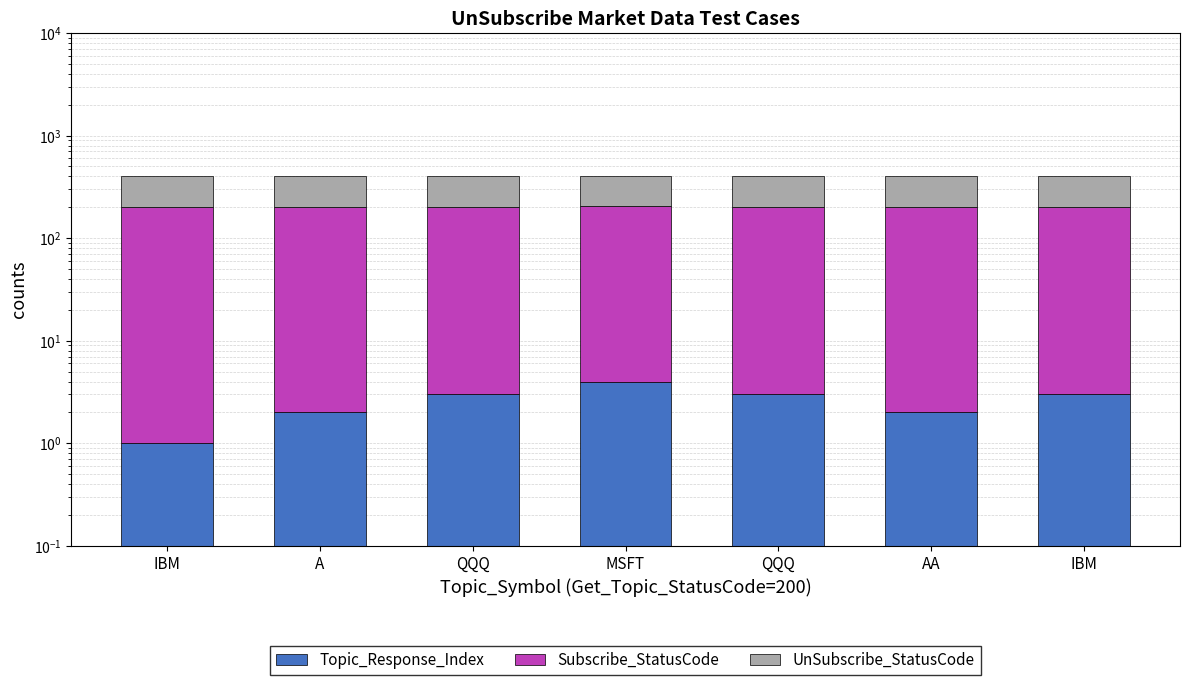

How many data points in Topic_Response_Index are above 3?

1